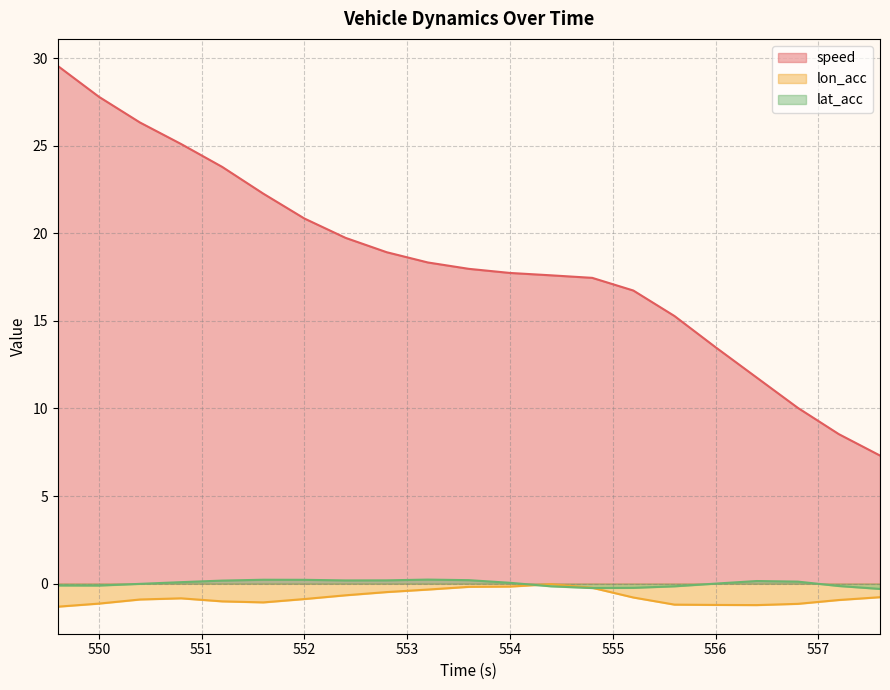

What is the average value of the lon_acc series?

-0.8